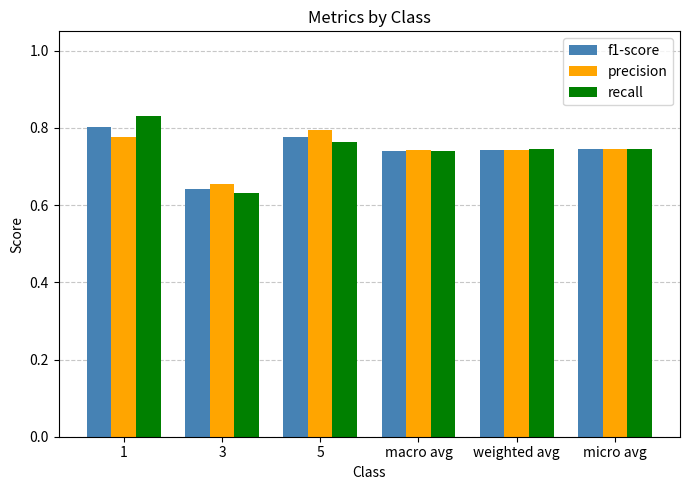

Where is precision nearest to the value 0?

3